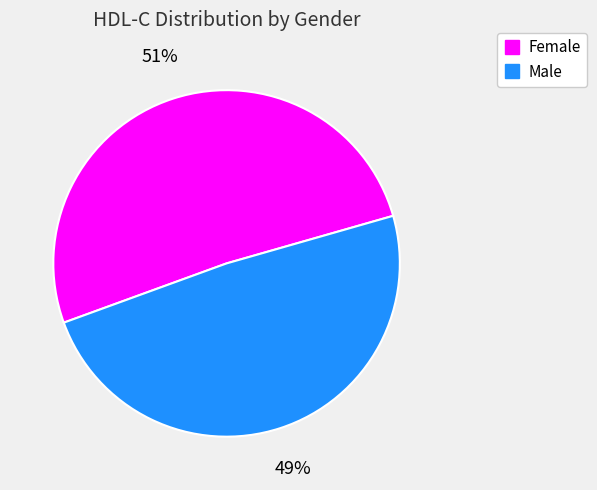

Rank the categories by value from highest to lowest.

Female, Male